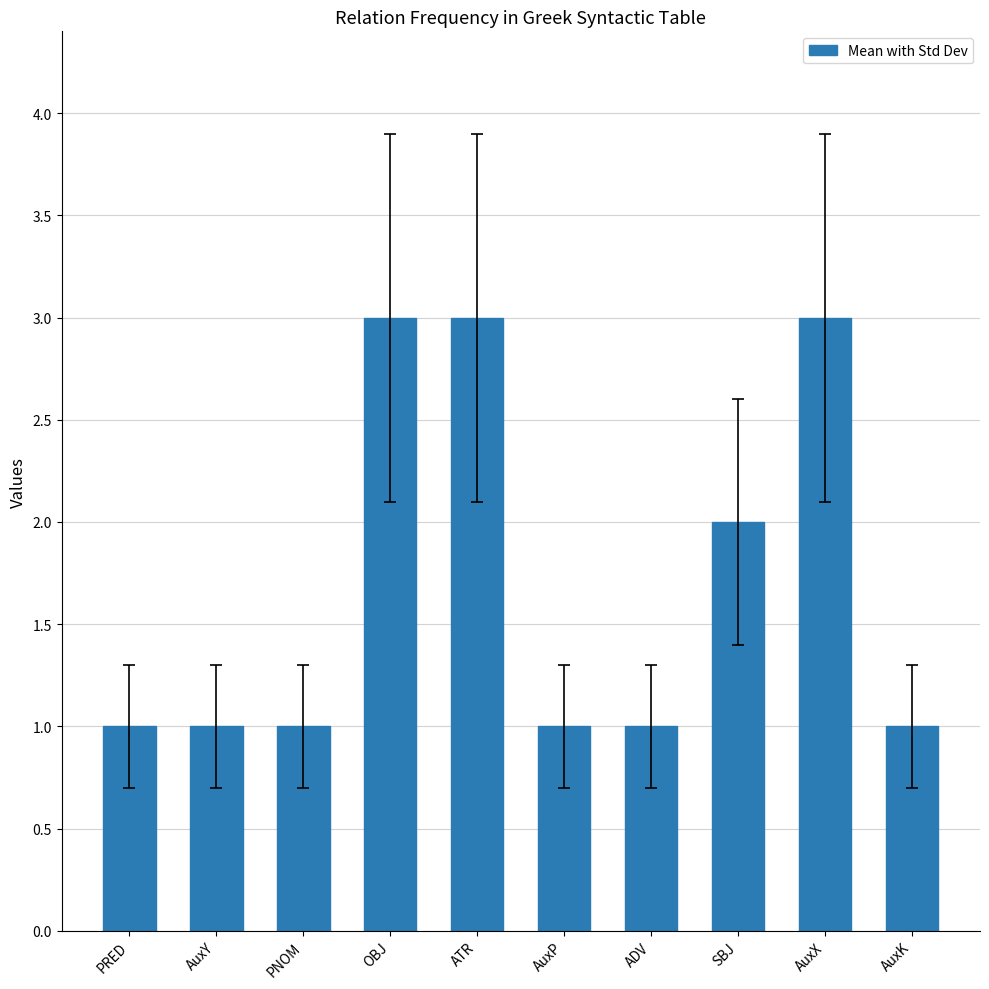

What is the difference between the second highest and second lowest values?

2